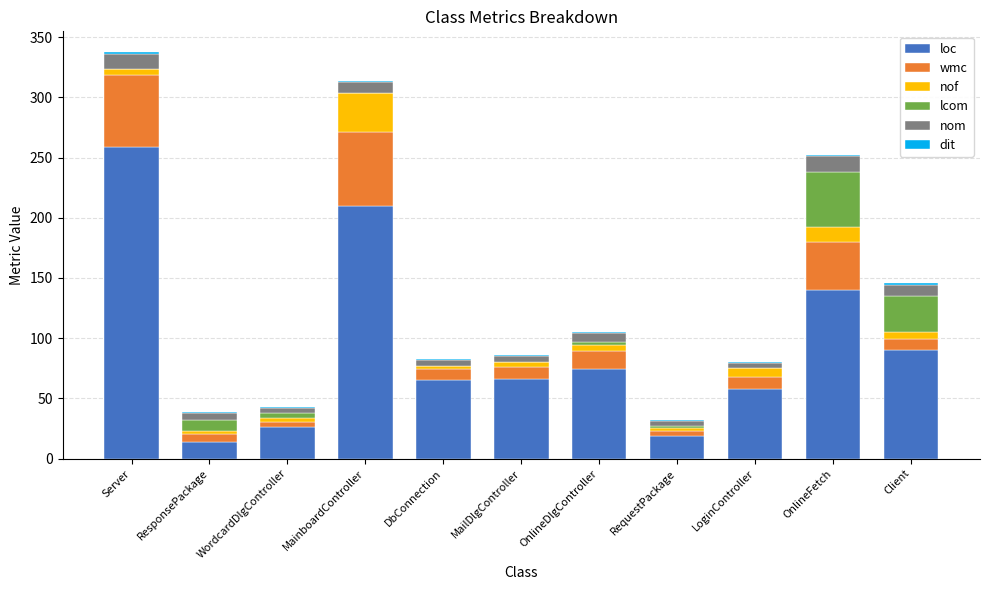

Count the number of categories in the chart.

11